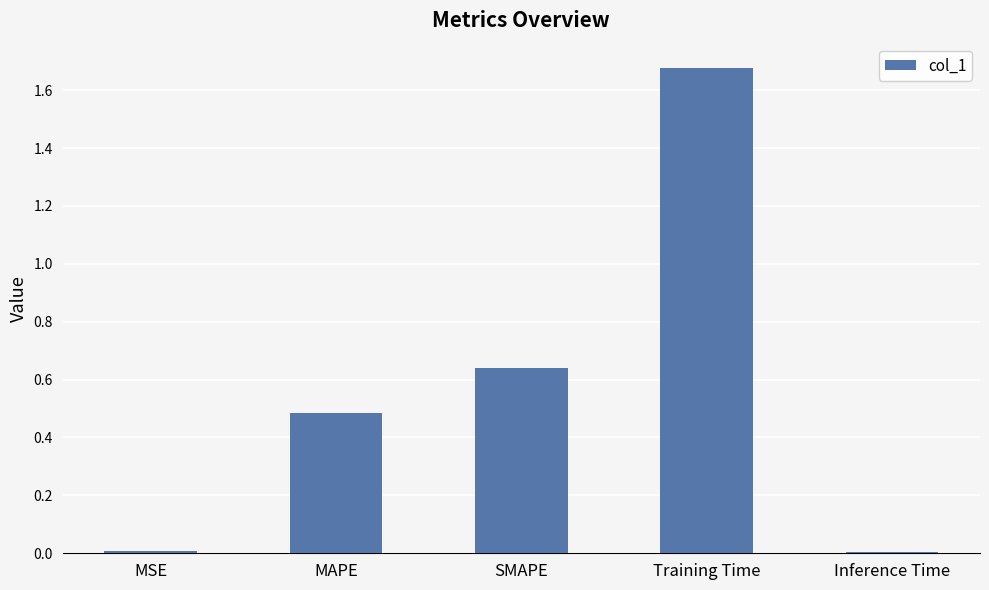

What is the label of the 1st bar from the left?

MSE